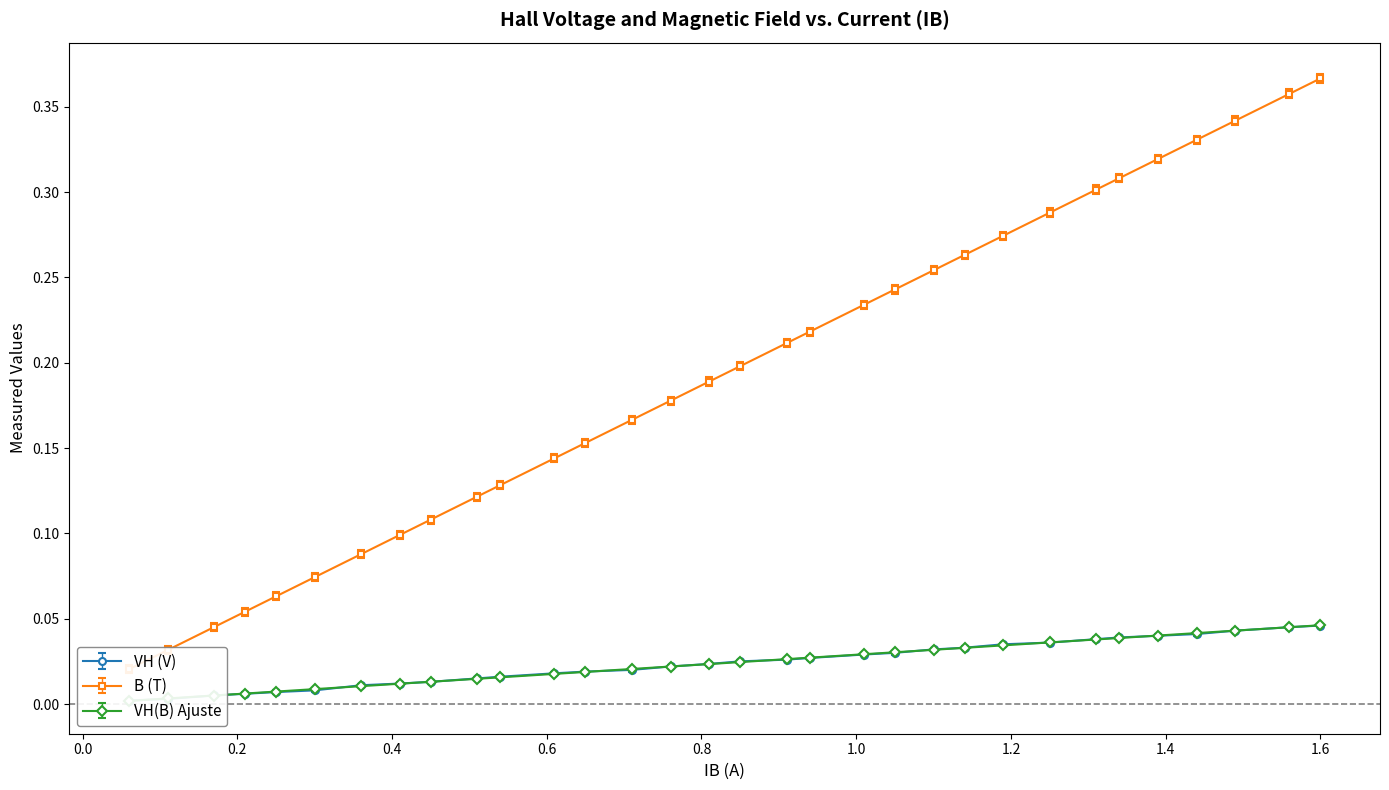

Which label corresponds to the largest value in the chart?

1.6